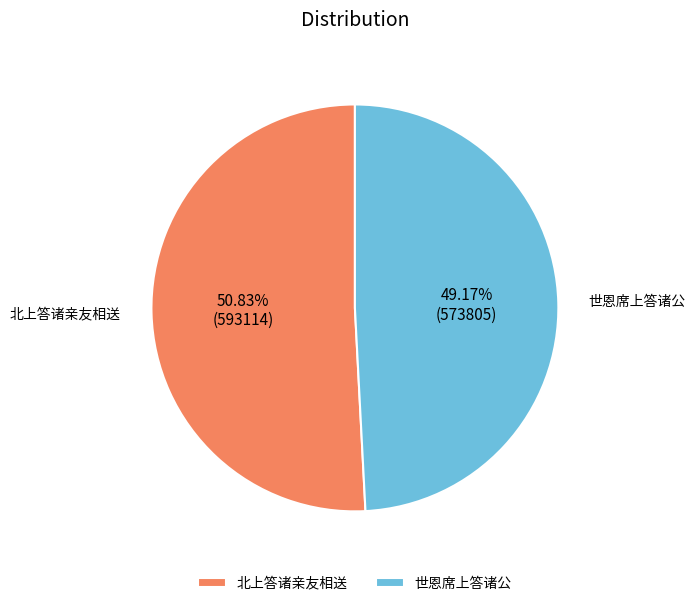

Is there a majority slice in this chart?

Yes